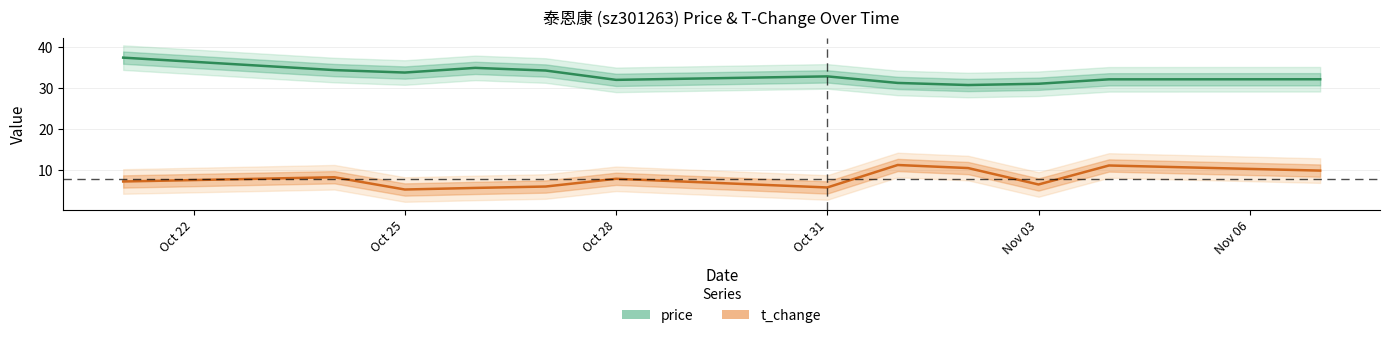

How many lines are shown in the chart?

2